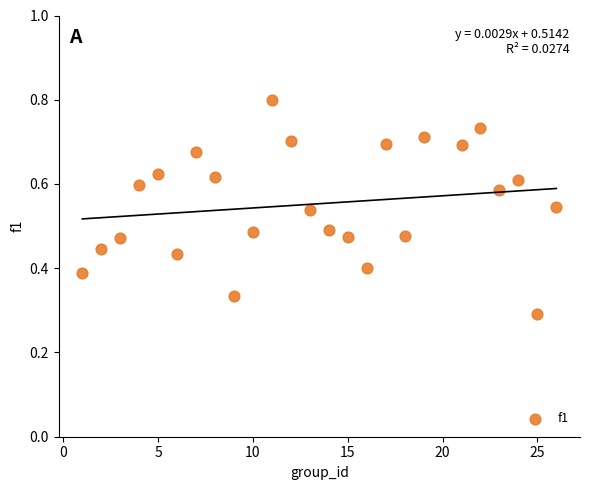

What is the range of X values (max minus min)?

25.0